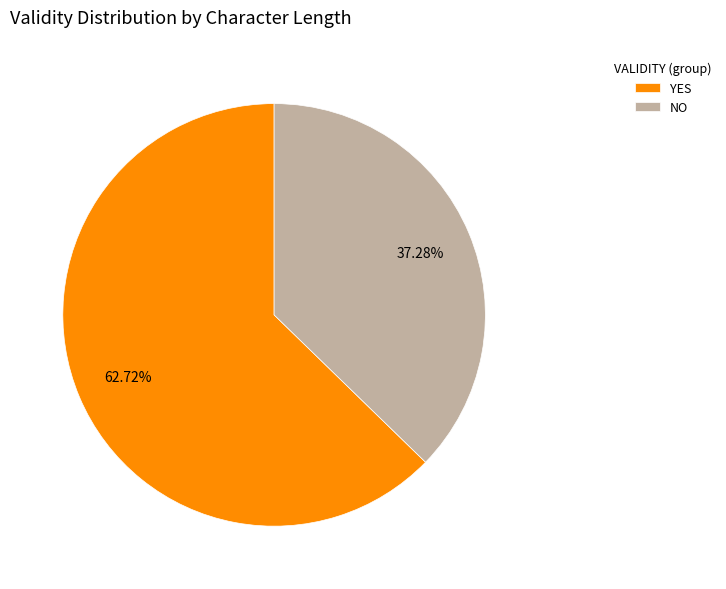

Do NO and YES together represent more than half of the pie?

Yes